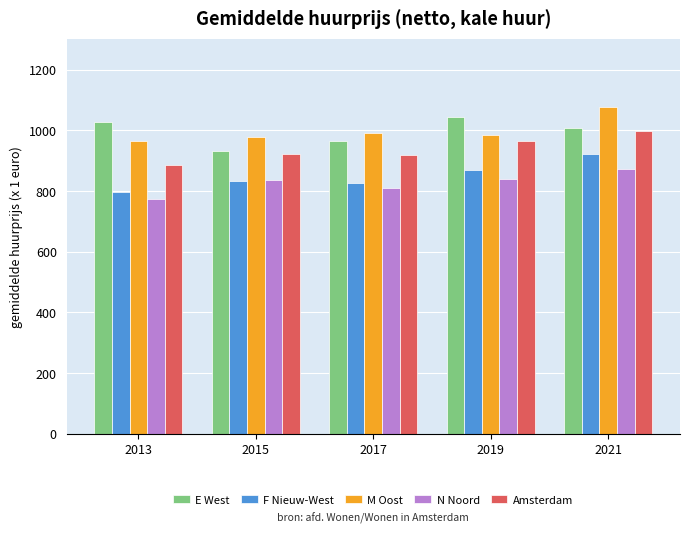

What is the difference between the highest and lowest values at 2015?

144.4